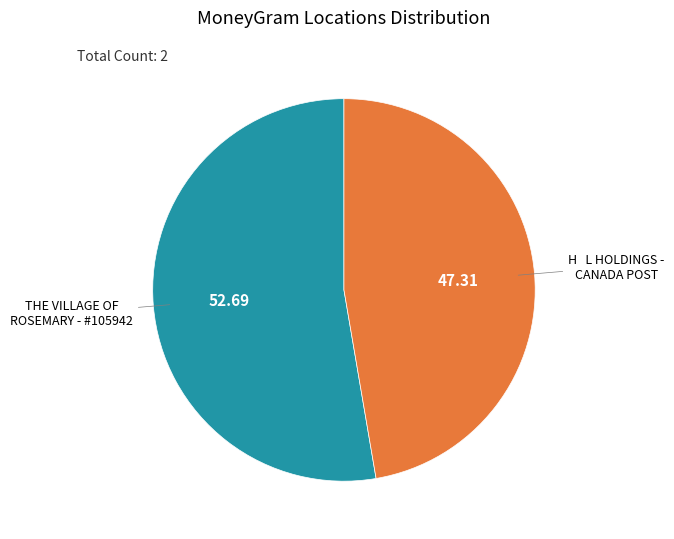

Is there any slice that represents more than half of the pie?

Yes